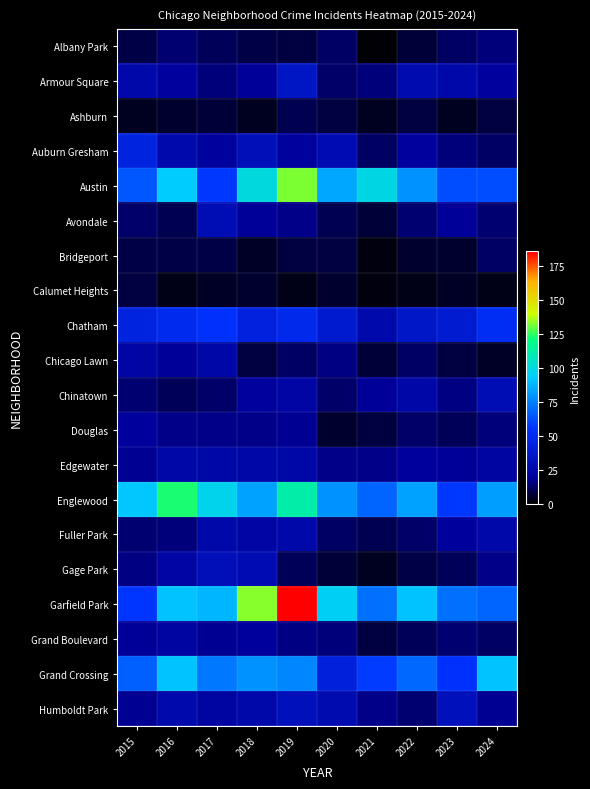

Count the number of categories in the chart.

10